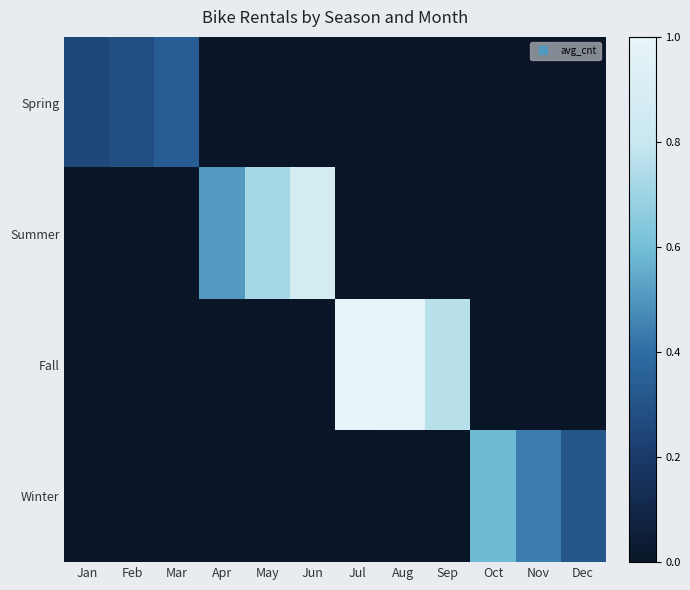

At which category is the sum across all series the highest?

Jul